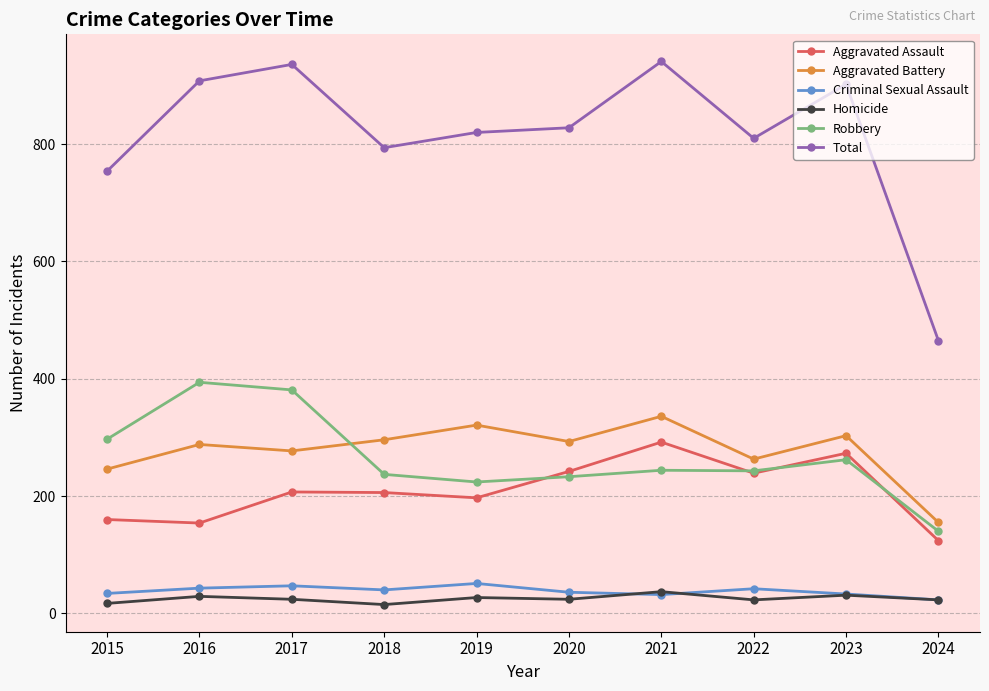

Which series changed the most between 2020 and 2023?

Total